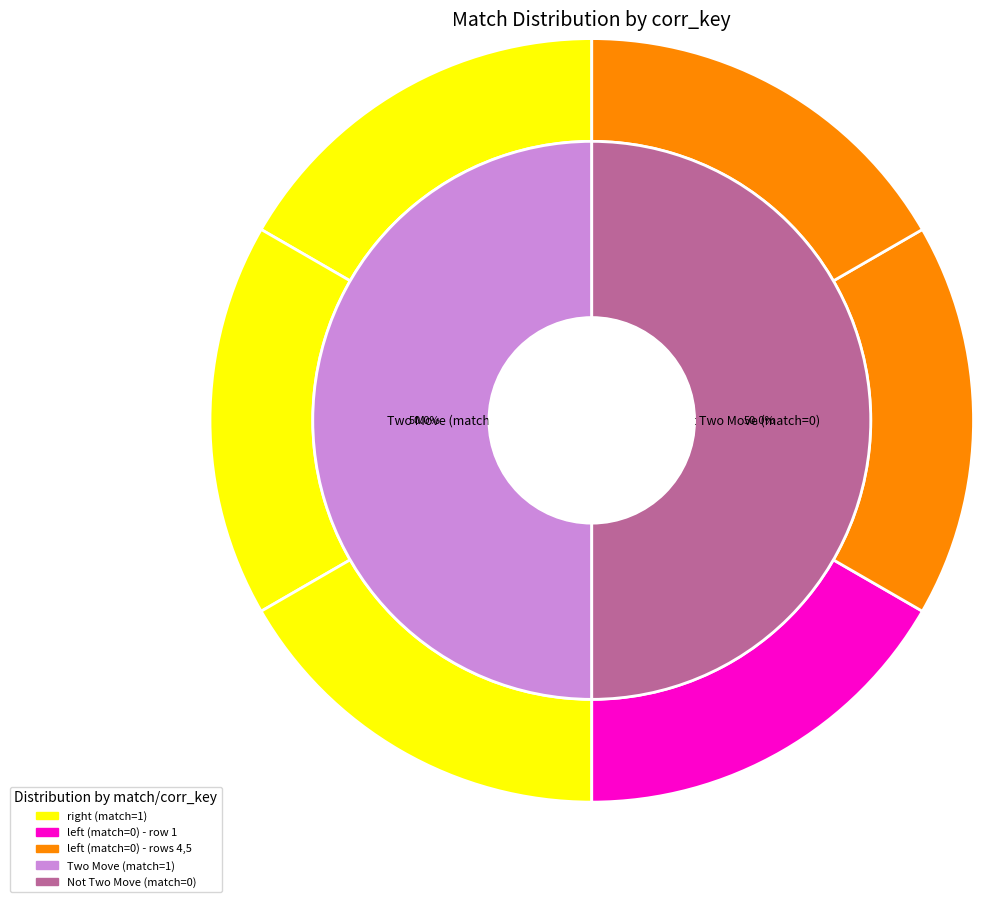

How many slices are in this pie chart?

6